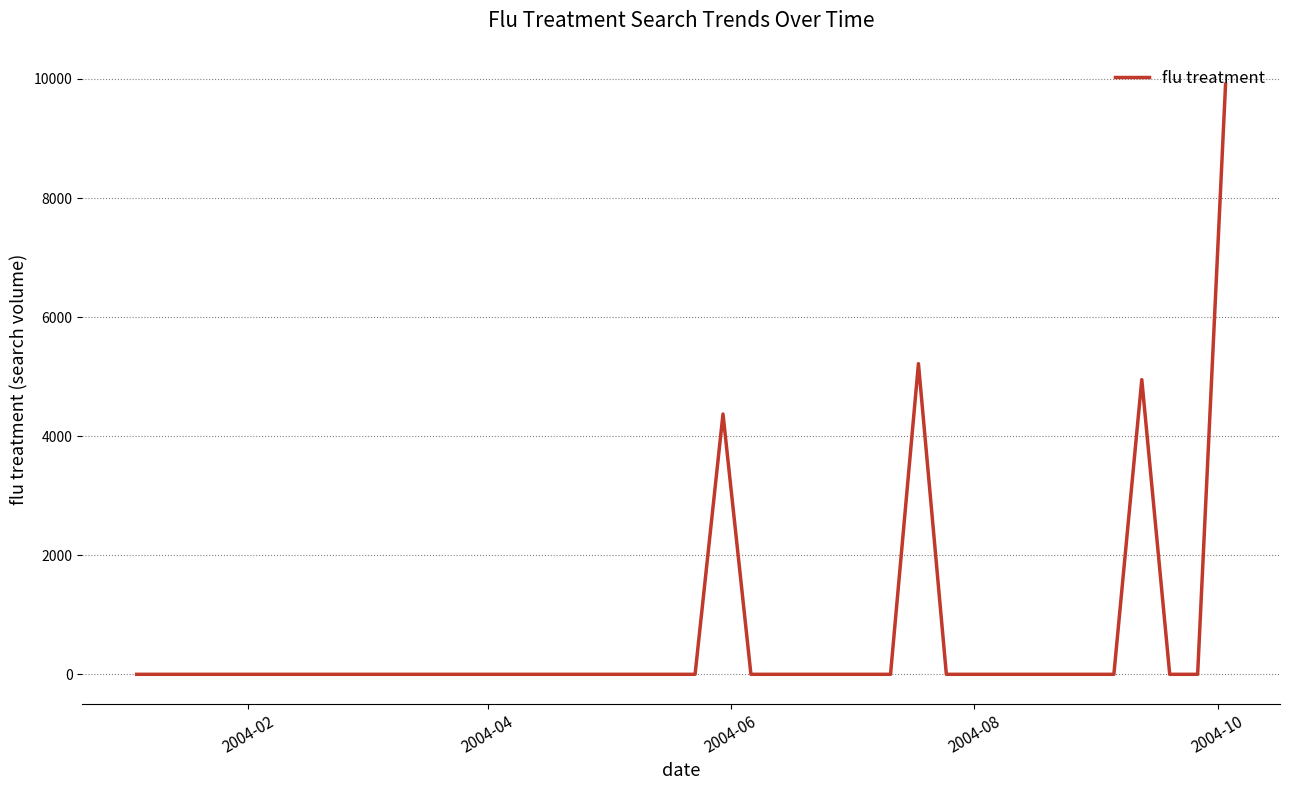

What is the maximum value shown in the chart?

9911.1